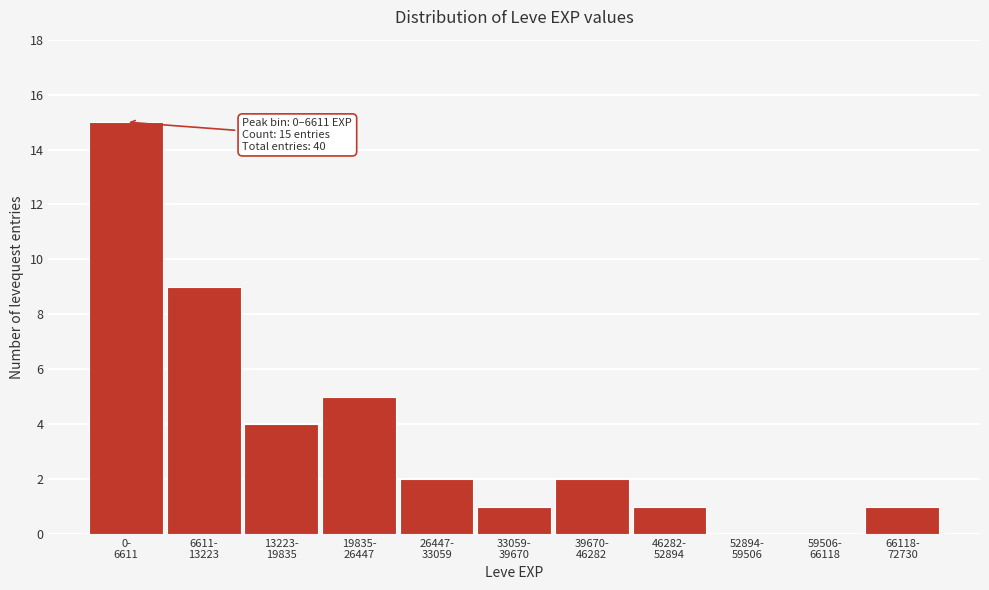

What is the sum of all values?

40